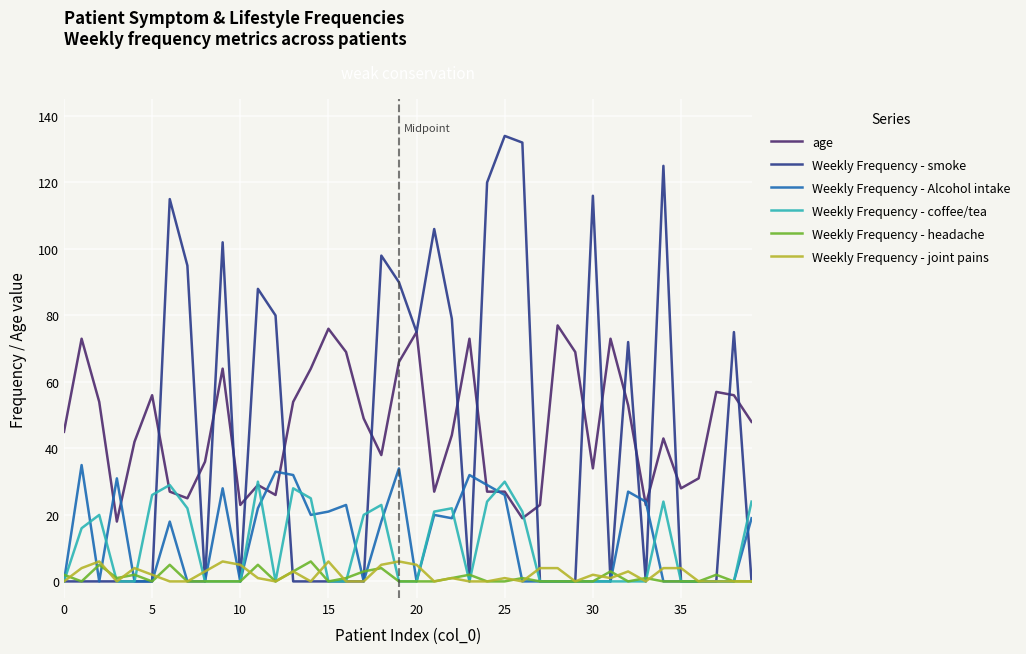

At how many categories does at least one series exceed 97?

9